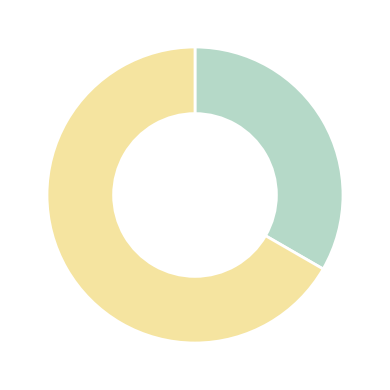

Is there a majority slice in this chart?

Yes